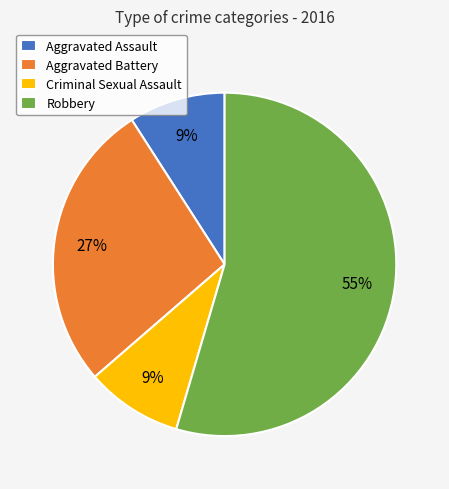

Between Robbery and Criminal Sexual Assault, which is larger?

Robbery